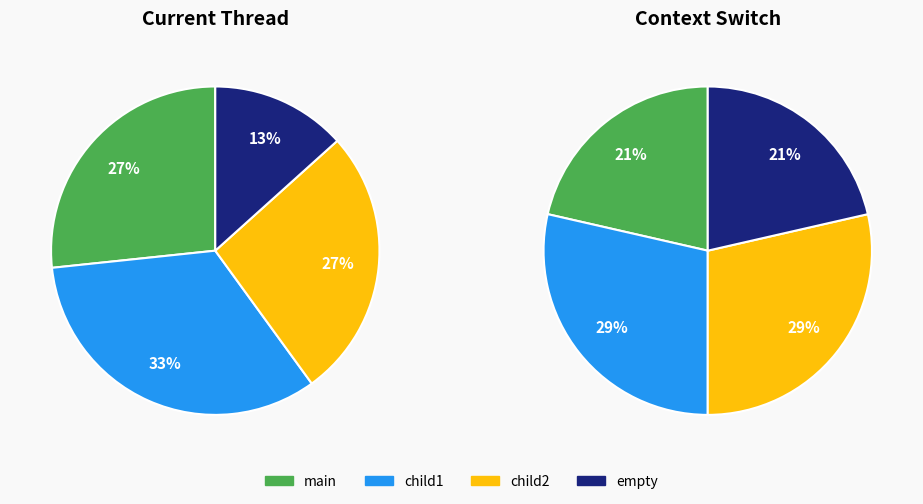

What portion of the pie excludes child1?

66.7%